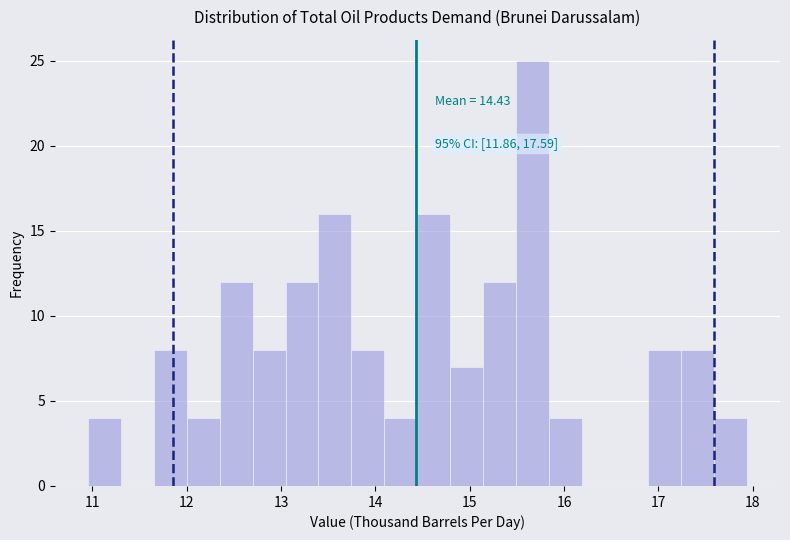

Around what value on the x-axis is the tallest bar? Give the approximate position of its centre, as read against the axis.

15.7